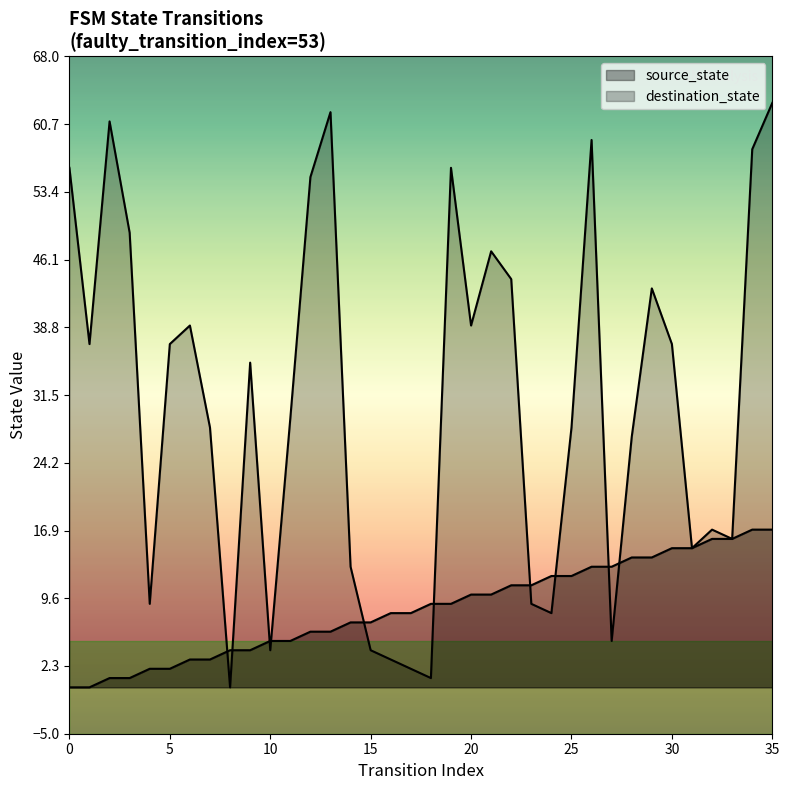

What is the value of the destination_state point at the 23rd from the left?

44